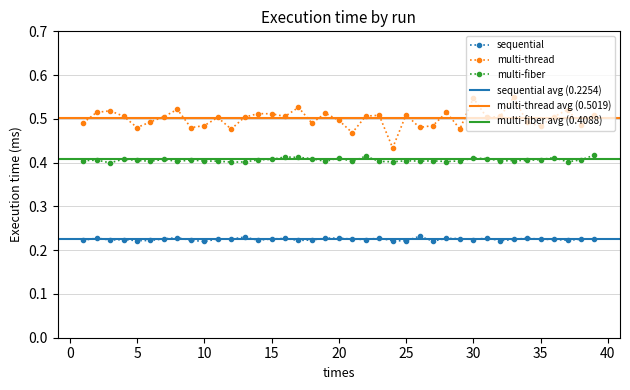

True or false: sequential has more than 2 interior local peaks.

True